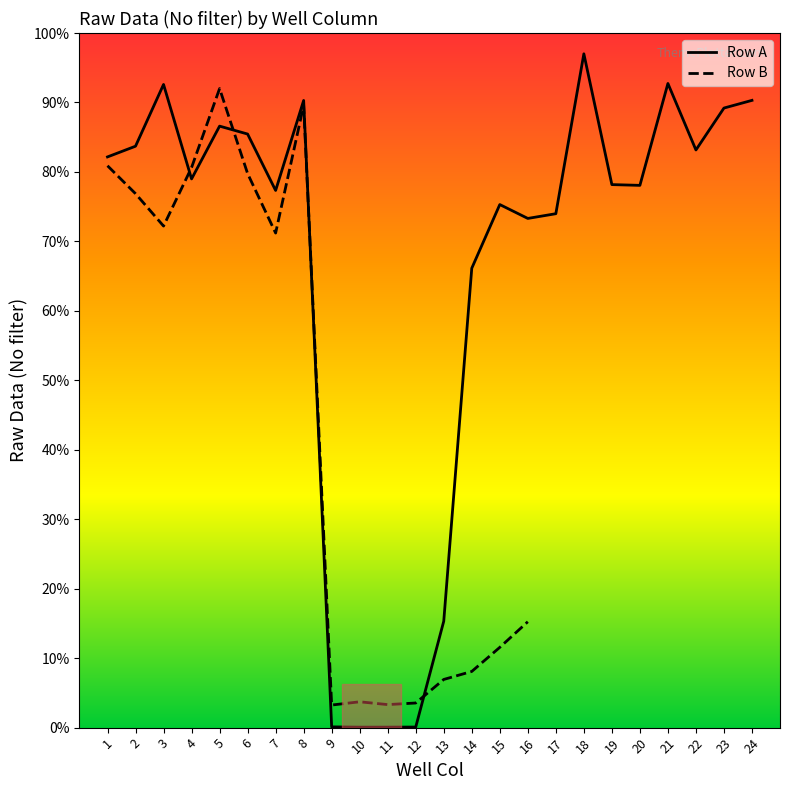

What is the value of the 18th point from the left?

310424